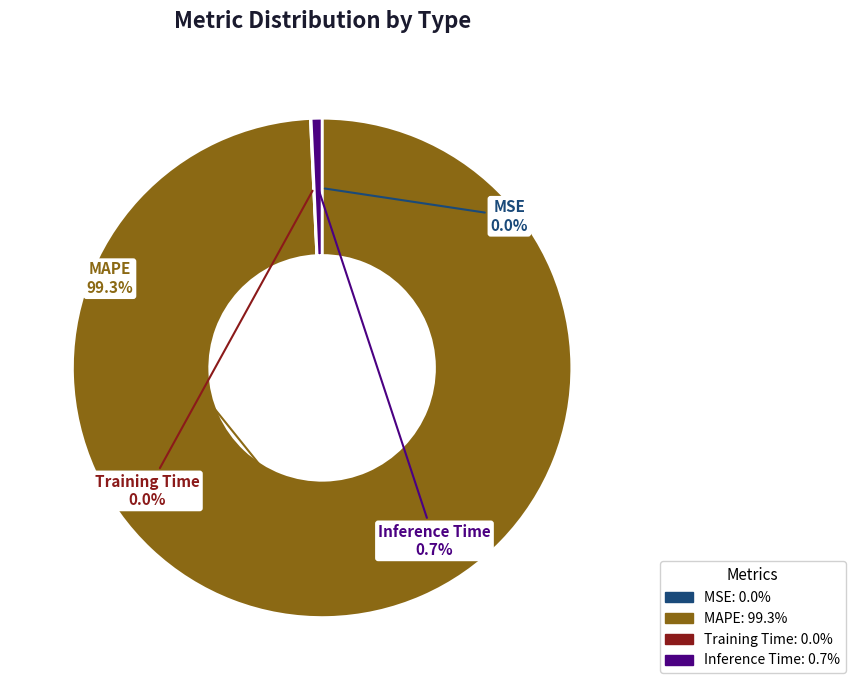

What portion of the pie excludes Inference Time: 0.7%?

99.3%